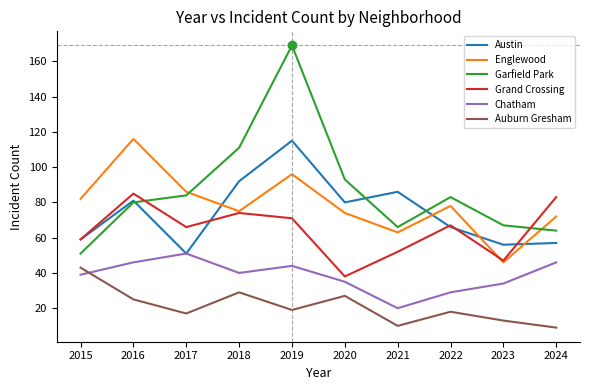

Reading right to left, what are all the values shown in this chart?

Austin: 2024=57	2023=56	2022=66	2021=86	2020=80	2019=115	2018=92	2017=51	2016=81	2015=59
Englewood: 2024=72	2023=46	2022=78	2021=63	2020=74	2019=96	2018=75	2017=86	2016=116	2015=82
Garfield Park: 2024=64	2023=67	2022=83	2021=66	2020=93	2019=169	2018=111	2017=84	2016=80	2015=51
Grand Crossing: 2024=83	2023=47	2022=67	2021=52	2020=38	2019=71	2018=74	2017=66	2016=85	2015=59
Chatham: 2024=46	2023=34	2022=29	2021=20	2020=35	2019=44	2018=40	2017=51	2016=46	2015=39
Auburn Gresham: 2024=9	2023=13	2022=18	2021=10	2020=27	2019=19	2018=29	2017=17	2016=25	2015=43